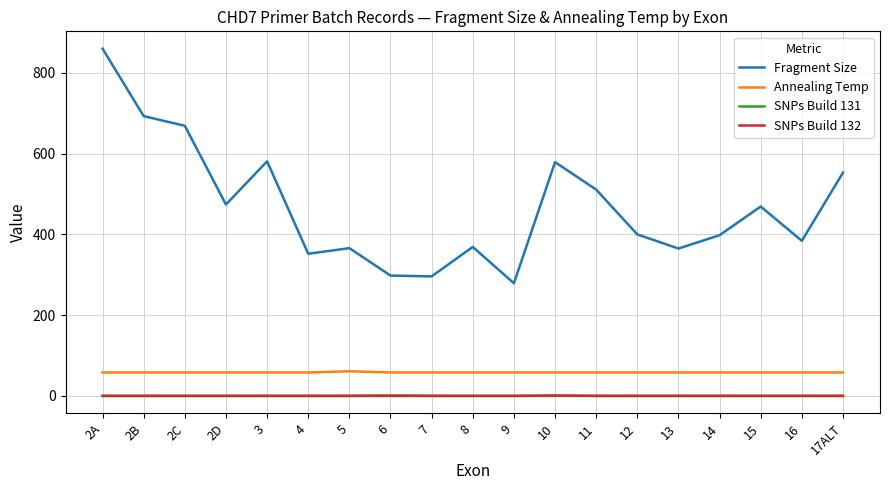

Which series has the widest spread of values?

Fragment Size